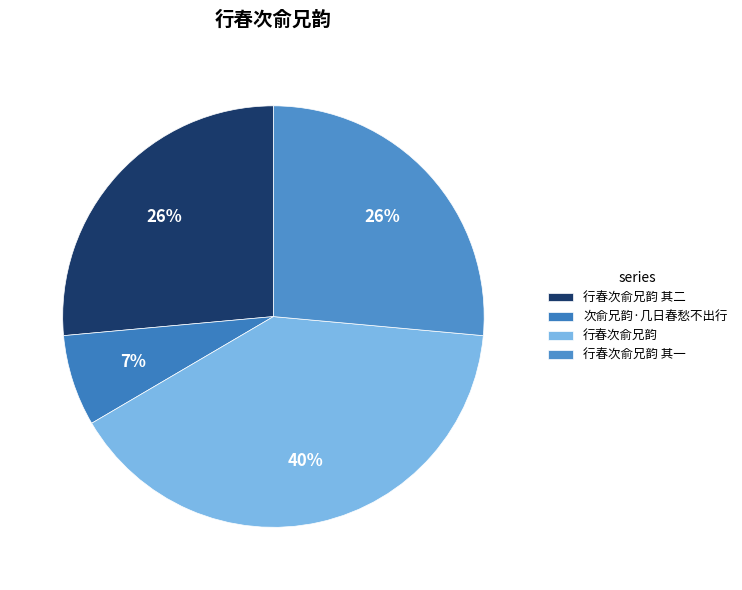

Is it true that 行春次俞兄韵 is 25% of the pie?

False